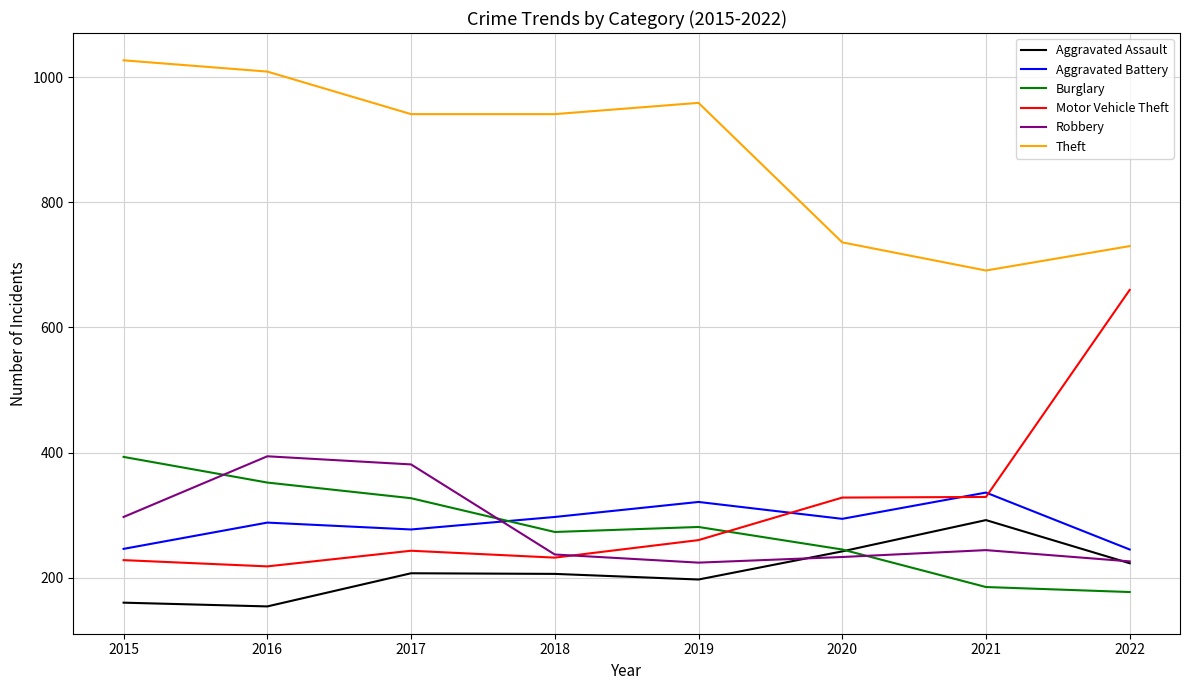

What is the highest value of the Theft series?

1027